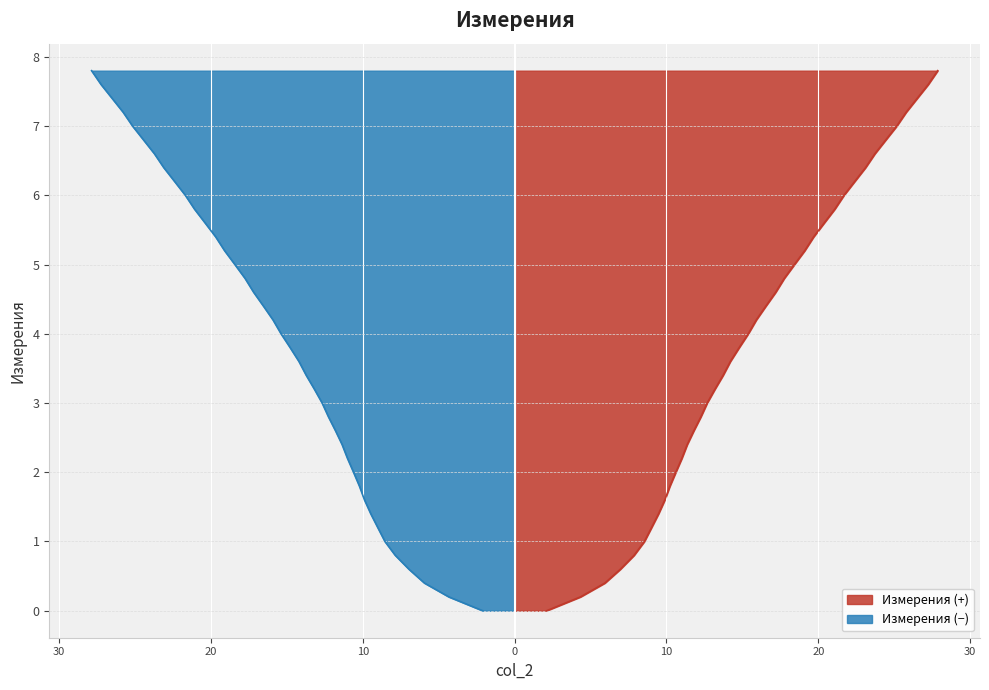

Rank the categories by value from highest to lowest.

7.8, 7.6, 7.4, 7.2, 7.0, 6.8, 6.6, 6.4, 6.2, 6.0, 5.8, 5.6, 5.4, 5.2, 5.0, 4.8, 4.6, 4.4, 4.2, 4.0, 3.8, 3.6, 3.4, 3.2, 3.0, 2.8, 2.6, 2.4, 2.2, 2.0, 1.8, 1.6, 1.4, 1.2, 1.0, 0.8, 0.6, 0.4, 0.2, 0.0